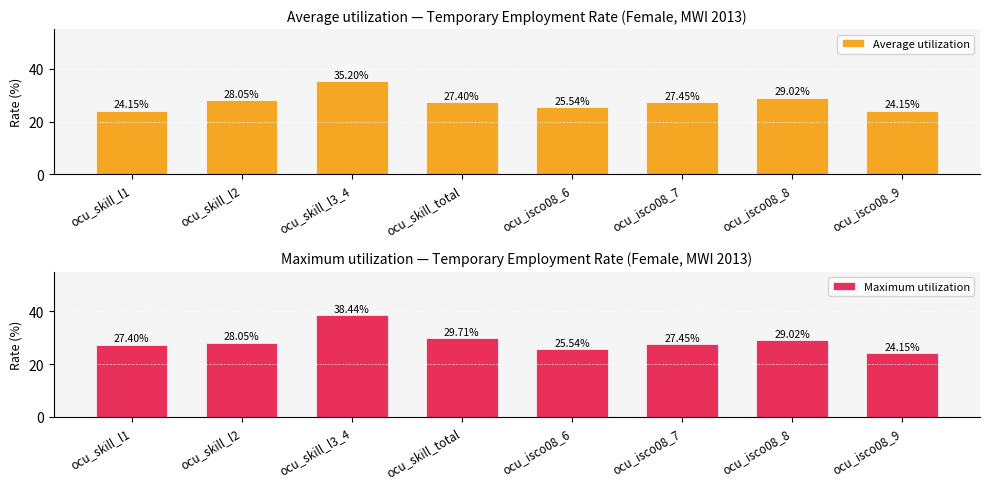

Is it true that Maximum utilization equals 28.1 at ocu_skill_l2?

True